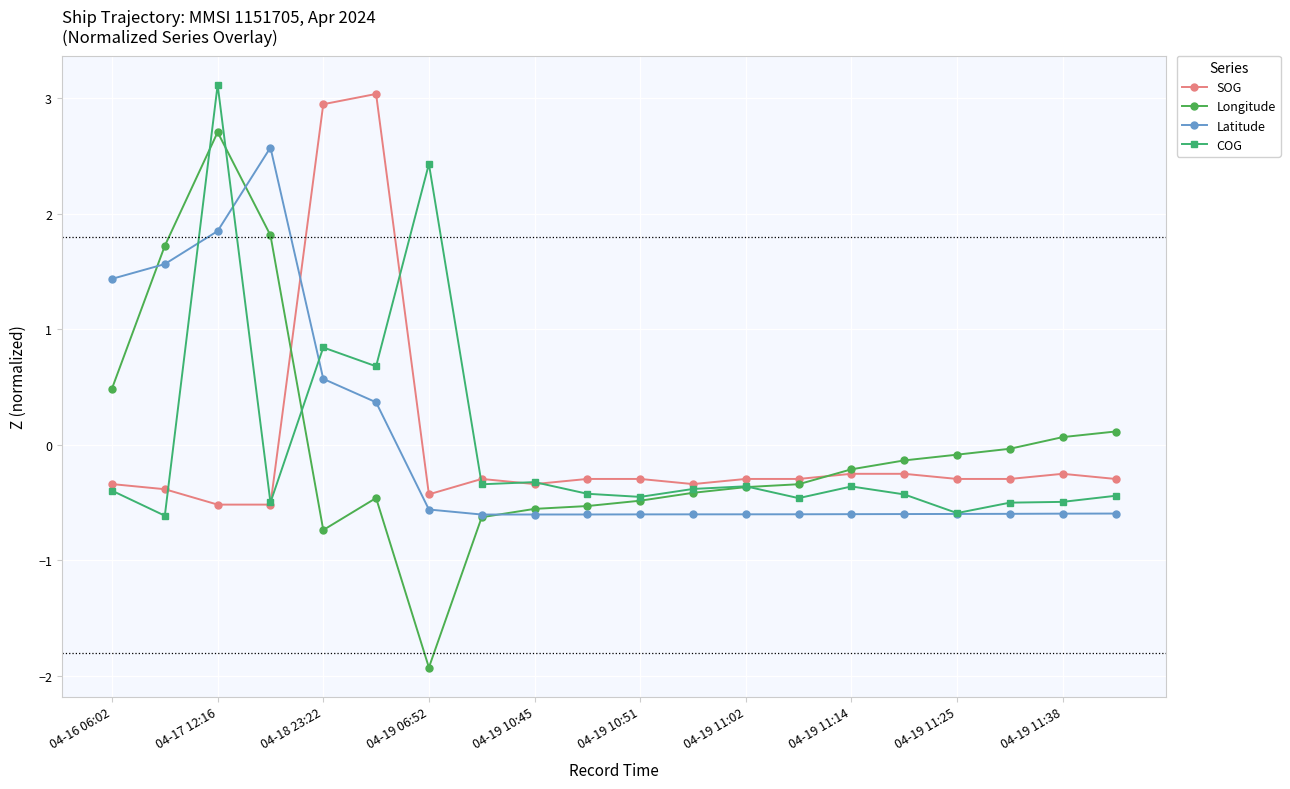

What is the minimum value for Latitude?

-0.6